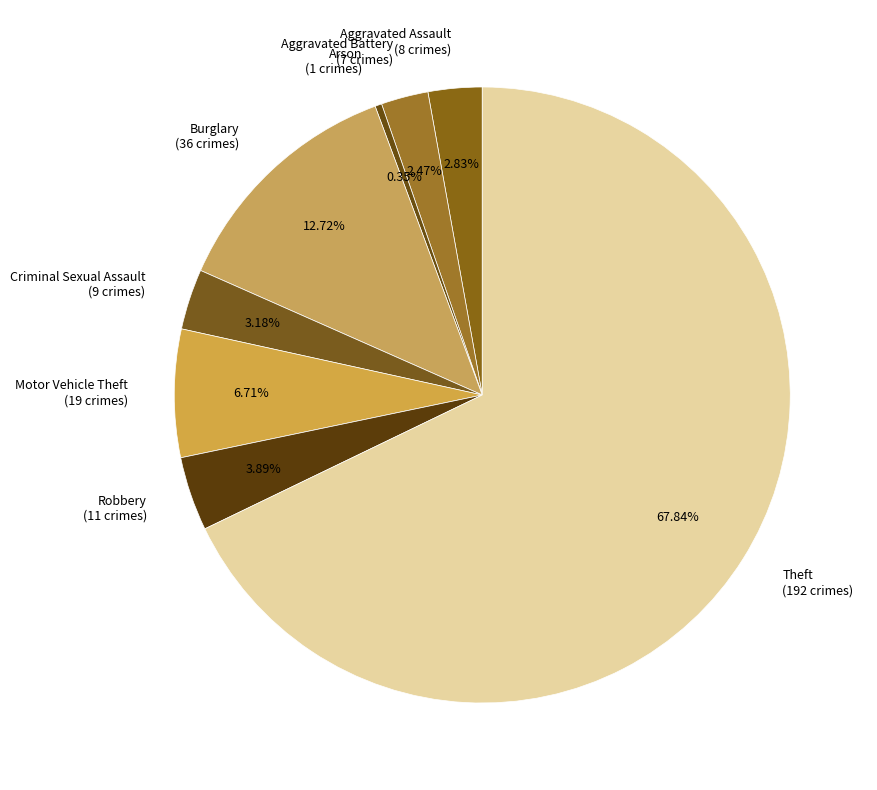

What is the total percentage of Criminal Sexual Assault and Robbery?

7.1%